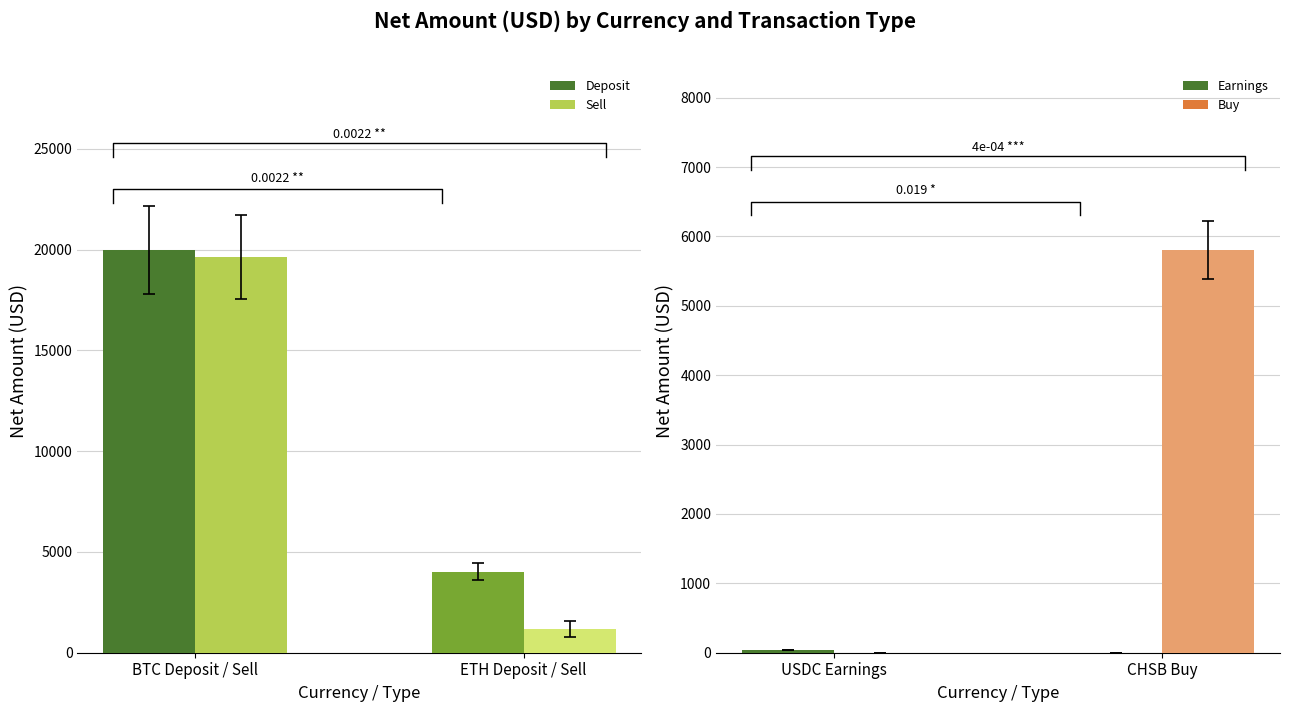

What is the sum of all Sell values?

20799.0